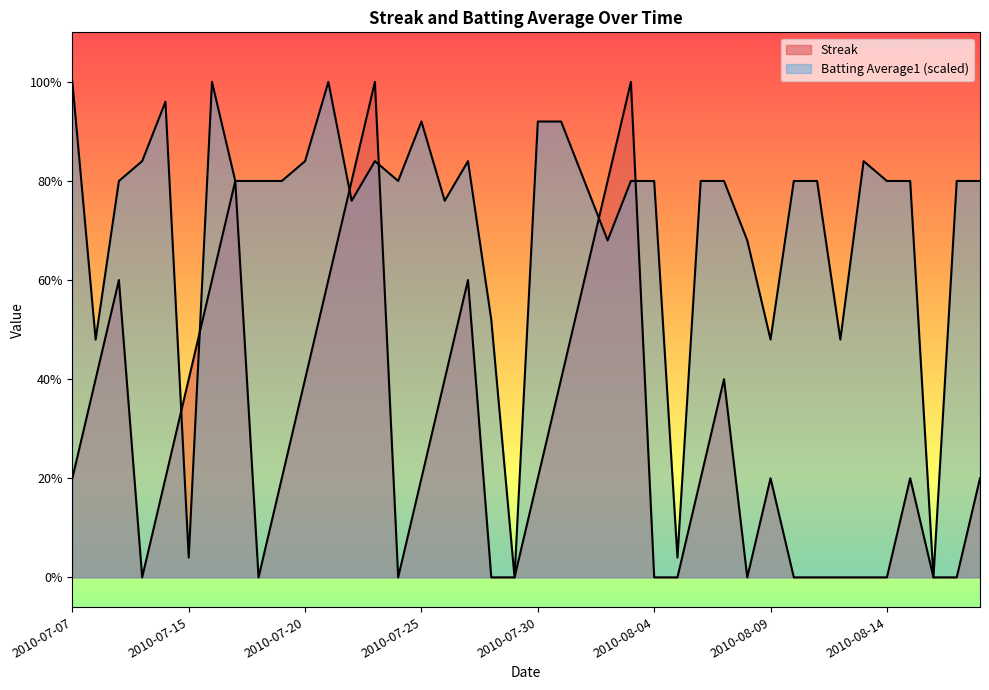

What is the spread (max minus min) of values at 2010-07-19?

3.0